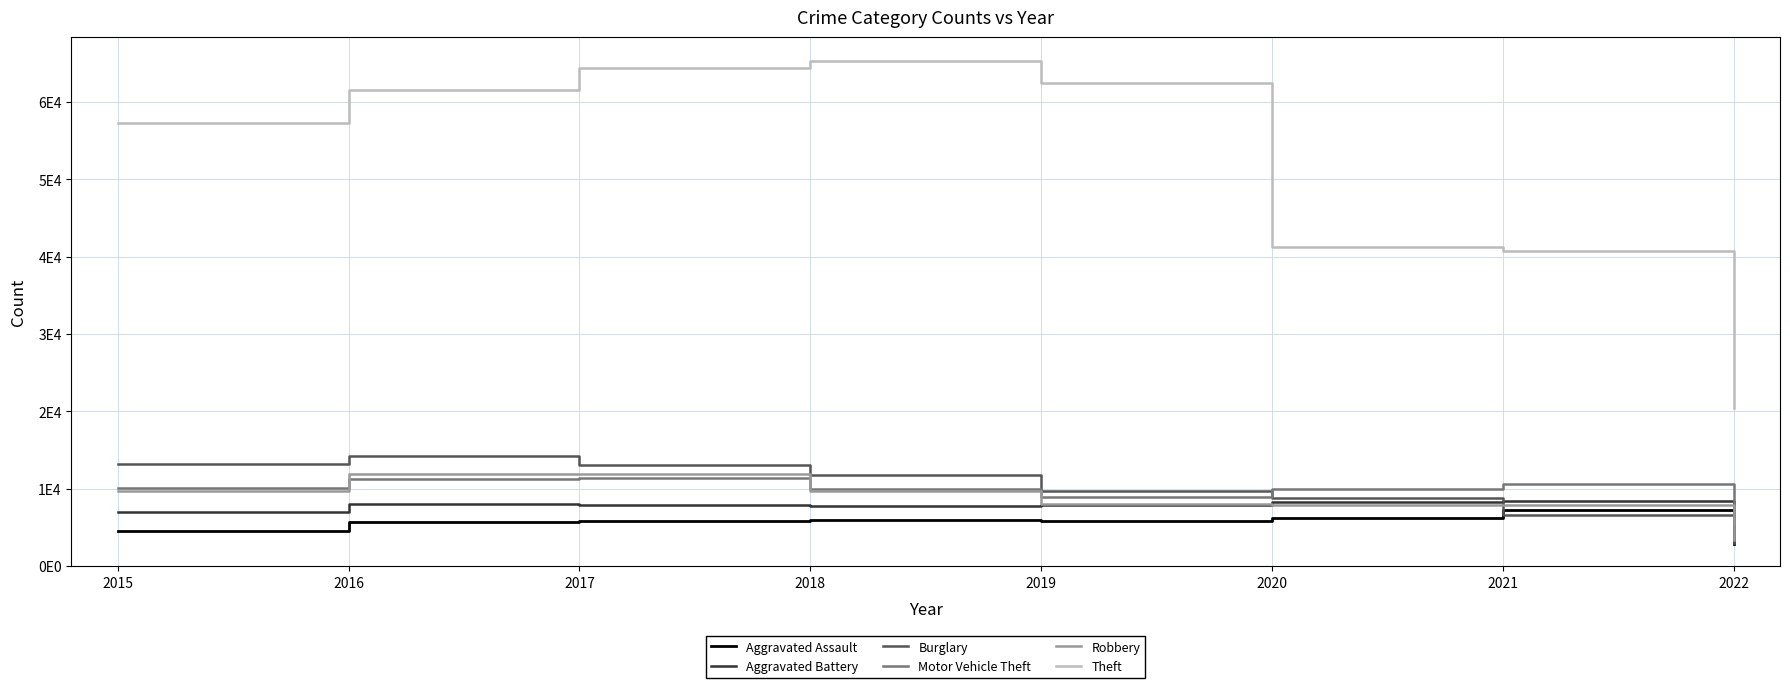

Does the chart display data point markers on the line(s)?

No